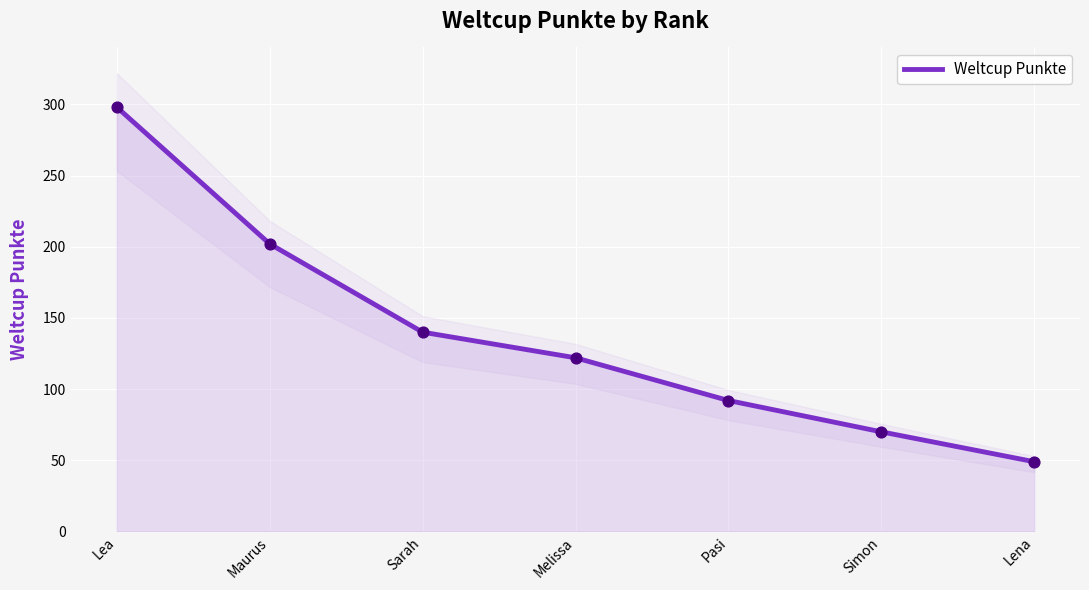

What is the ratio of the value at Maurus to the value at Pasi?

2.2